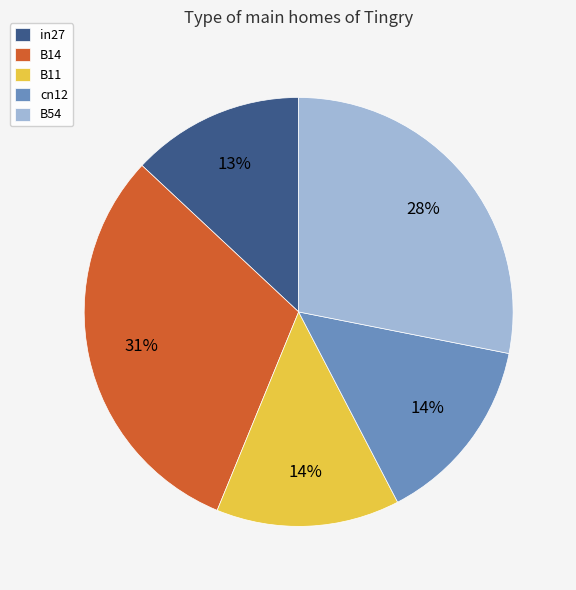

To the nearest percent, what portion does cn12 represent?

14%